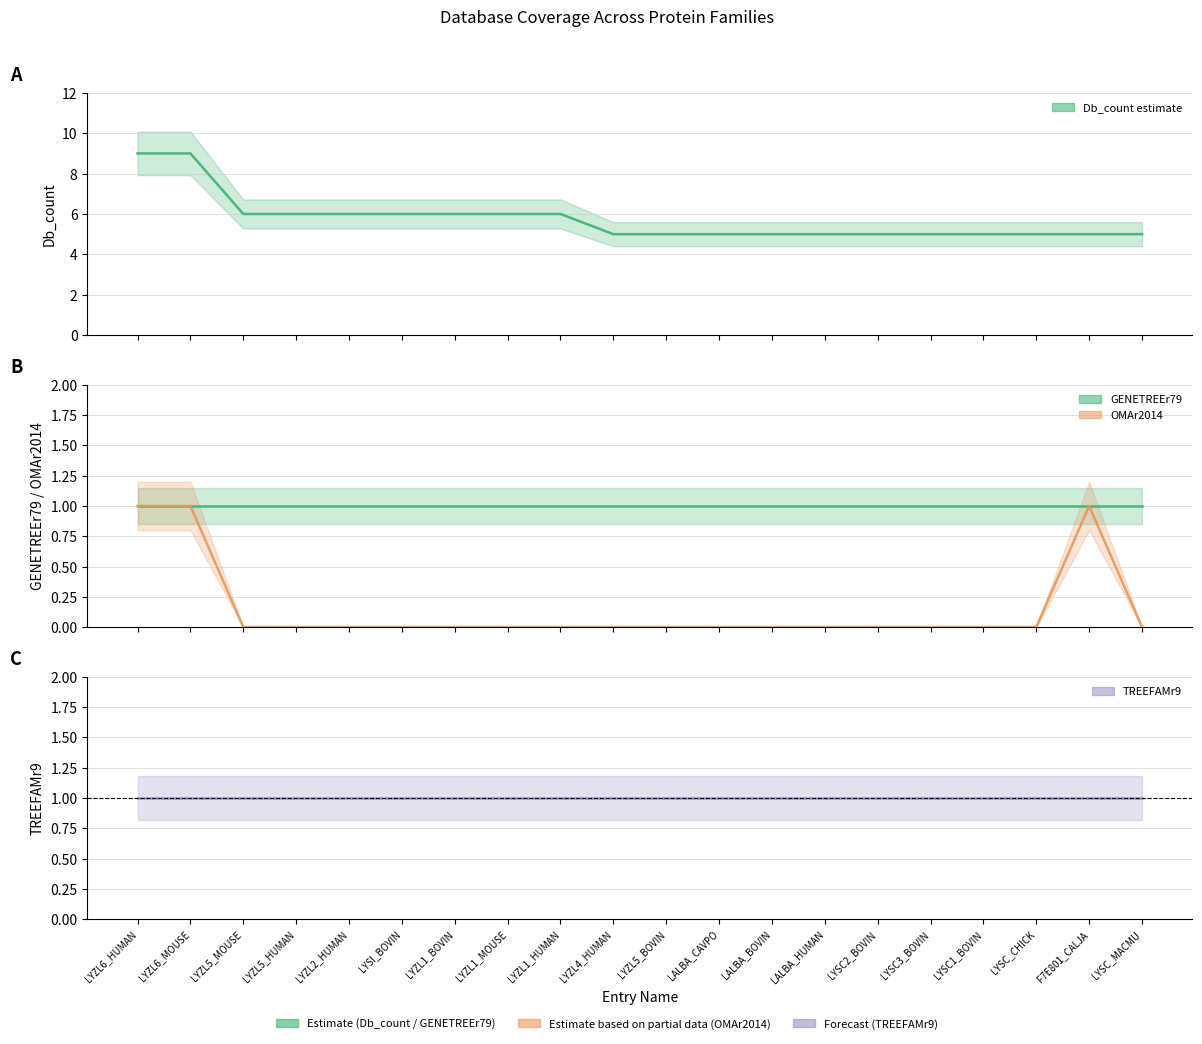

Does the chart have visible grid lines?

Yes